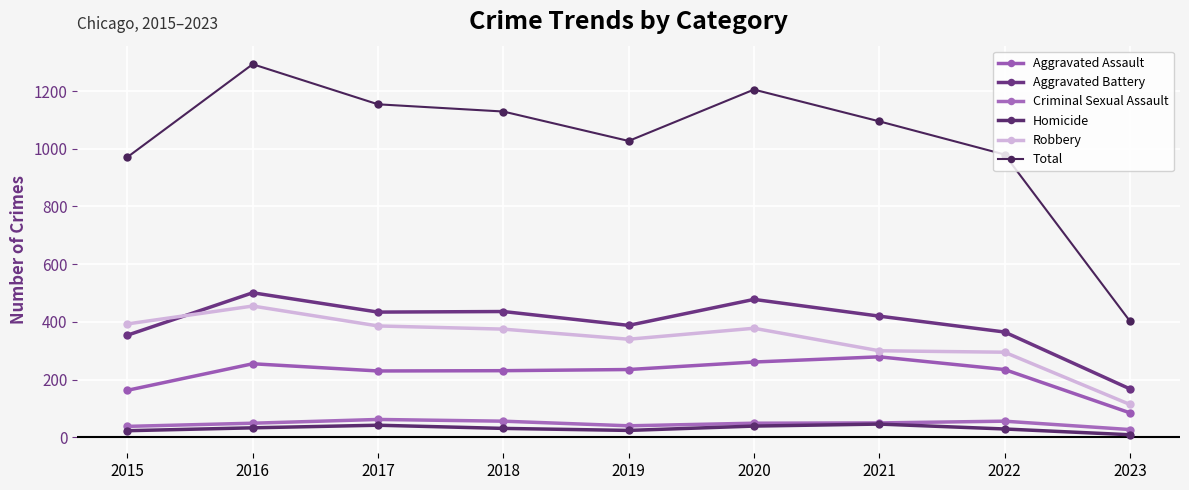

What is the value of the Homicide point at the 1st from the left?

23